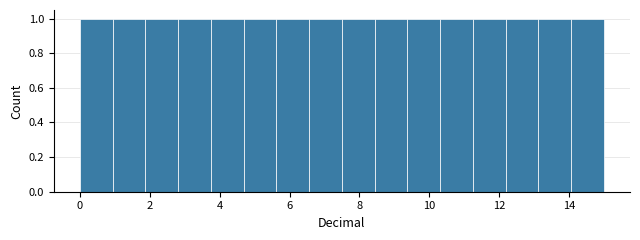

Reading left to right, list every bar in this chart as the range it spans on the x-axis followed by its height. Neither the bar edges nor the heights are printed on the chart, so give them approximately, as read against the axes.

0.0 to 1.0: 1
1.0 to 1.8: 1
1.8 to 2.8: 1
2.8 to 3.8: 1
3.8 to 4.6: 1
4.6 to 5.6: 1
5.6 to 6.6: 1
6.6 to 7.6: 1
7.6 to 8.4: 1
8.4 to 9.4: 1
9.4 to 10.4: 1
10.4 to 11.2: 1
11.2 to 12.2: 1
12.2 to 13.2: 1
13.2 to 14.0: 1
14.0 to 15.0: 1